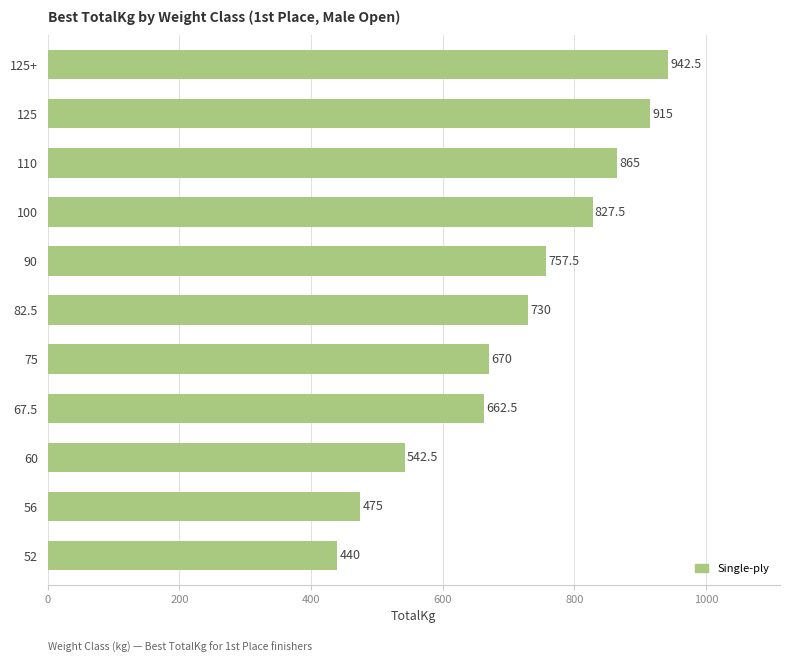

What is the difference between the maximum and second lowest values?

467.5